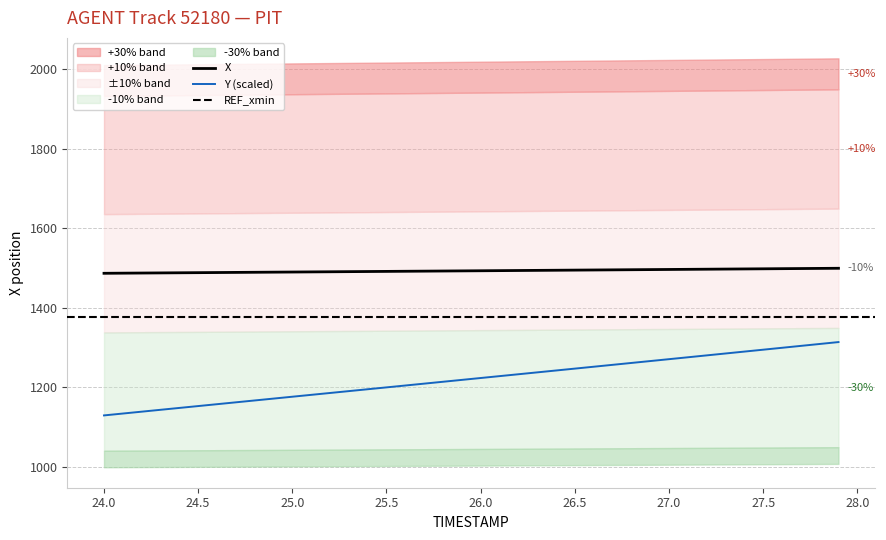

What is the difference between the X values at 26.4 and 24.4?

6.4